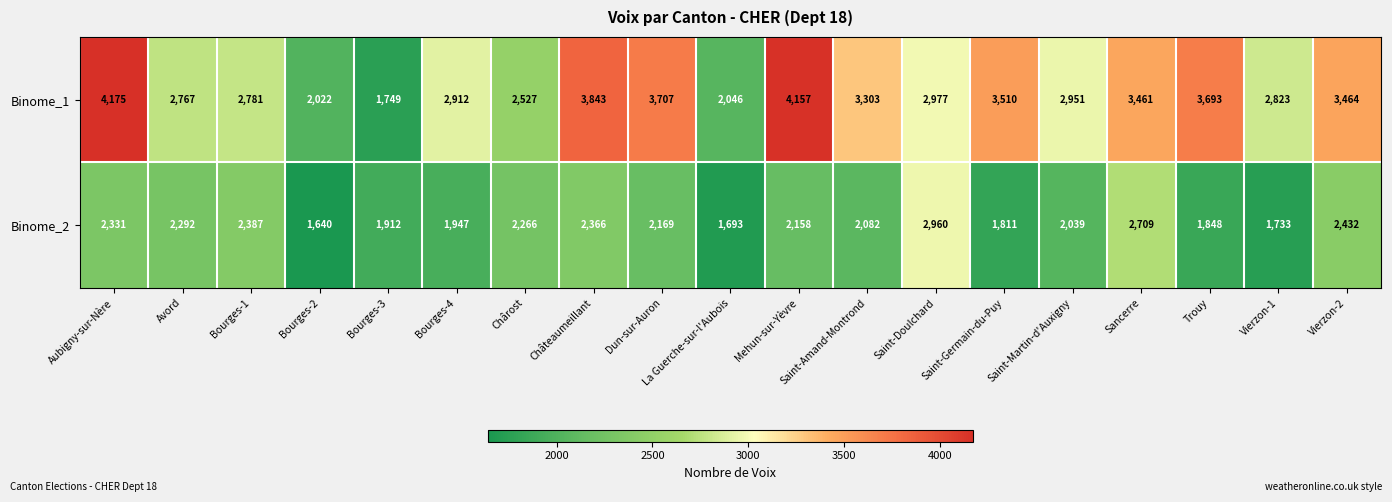

How many distinct data groups are displayed?

2